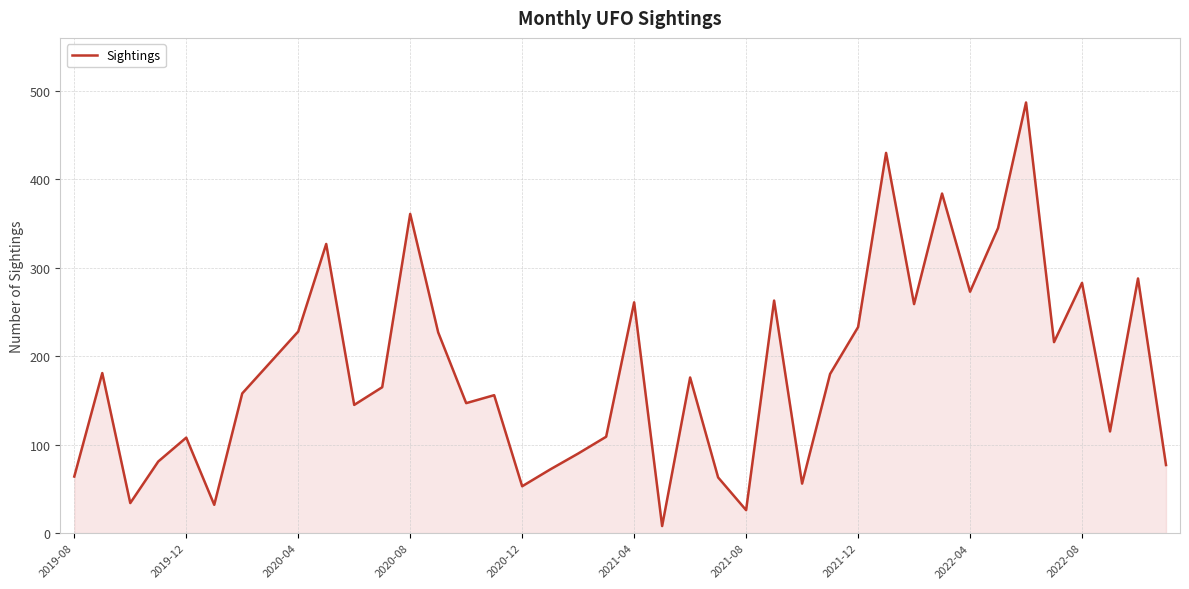

What is the difference between the maximum and minimum values?

479